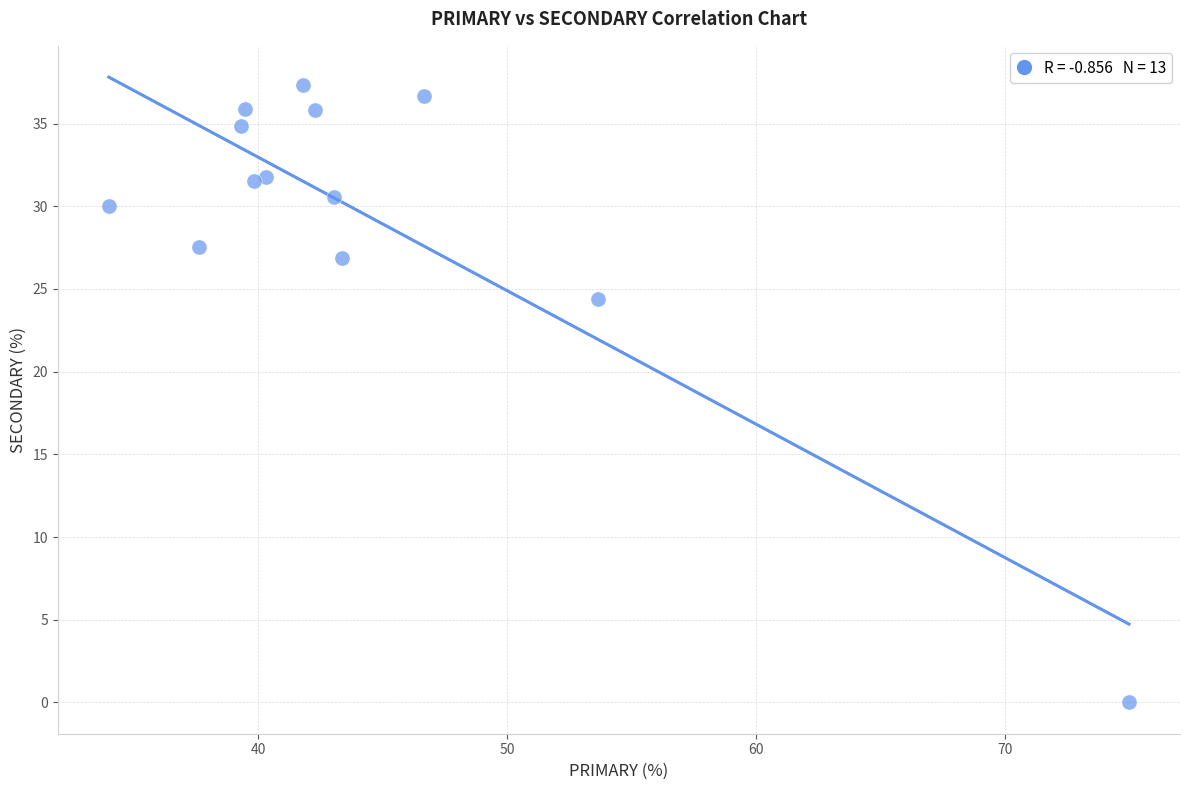

What is the range of X values (max minus min)?

41.0